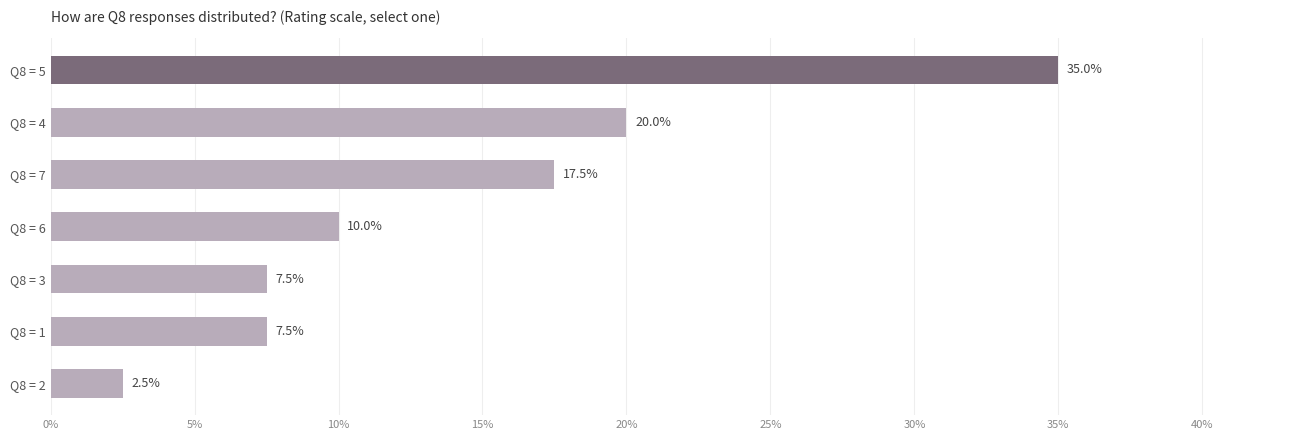

How many categories are shown in the chart?

7